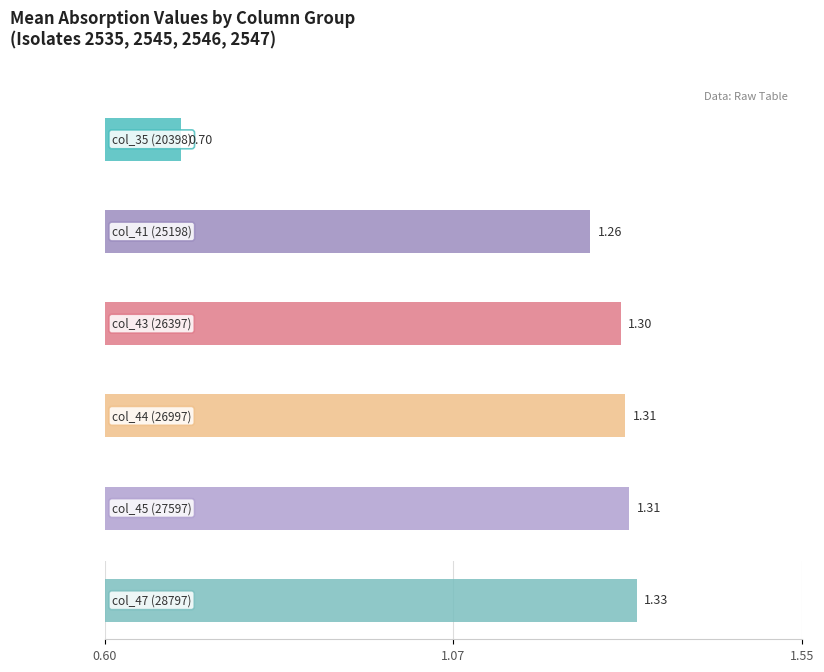

What is the value of the col_43 (26397) bar at the 4th from the left?

1.3